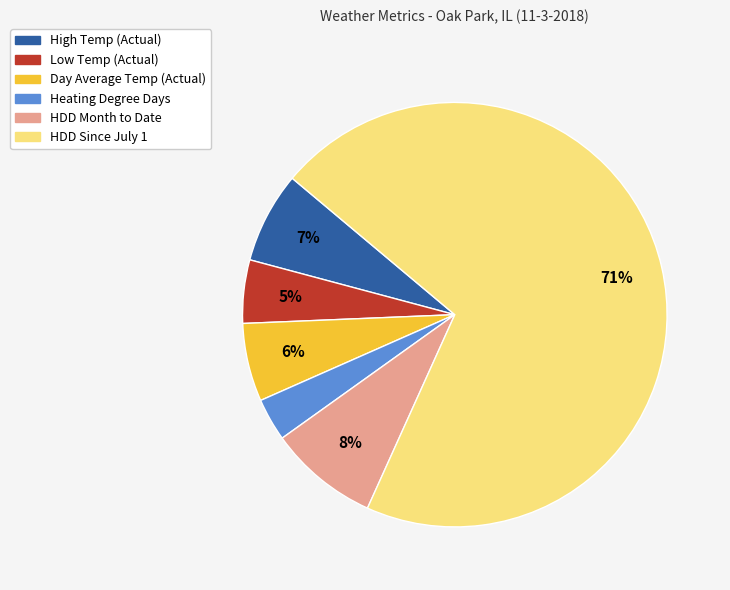

Does HDD Since July 1 represent more than half of the total?

Yes